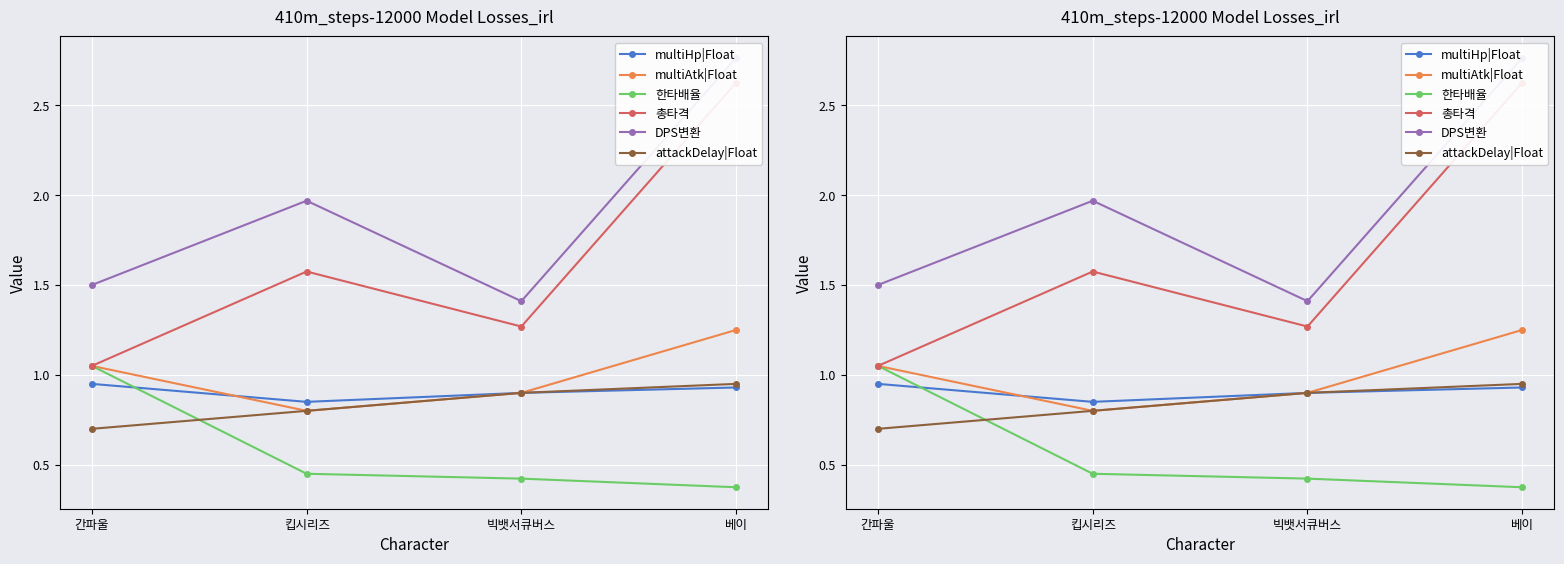

In multiAtk|Float, how many points are lower than both neighbors (excluding endpoints)?

1